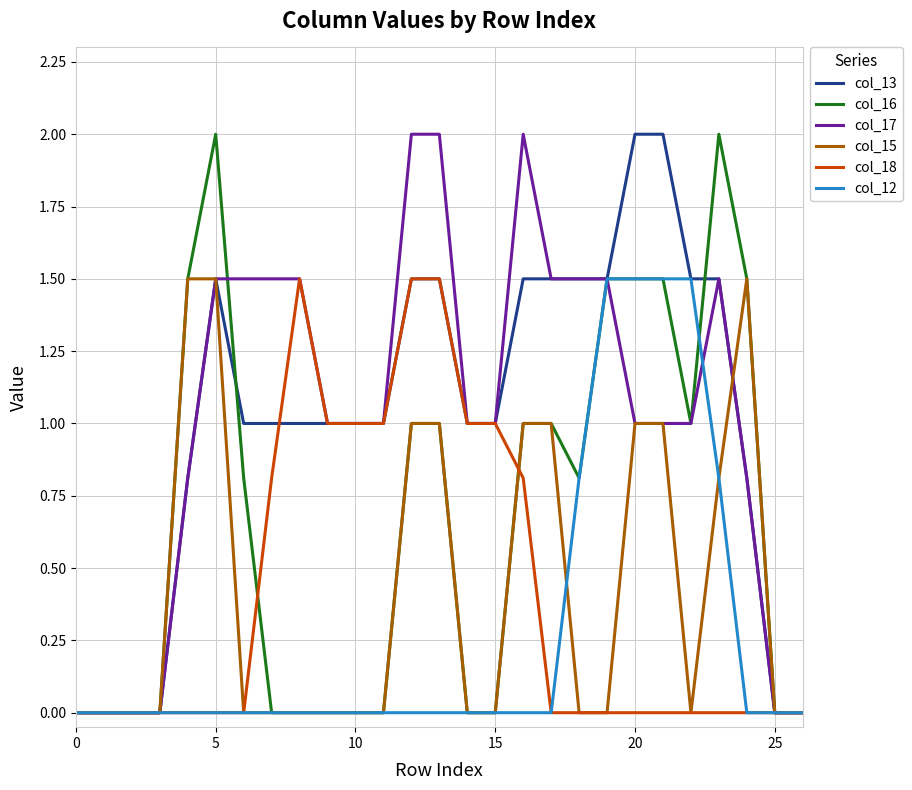

What is the maximum value for col_17?

2.0